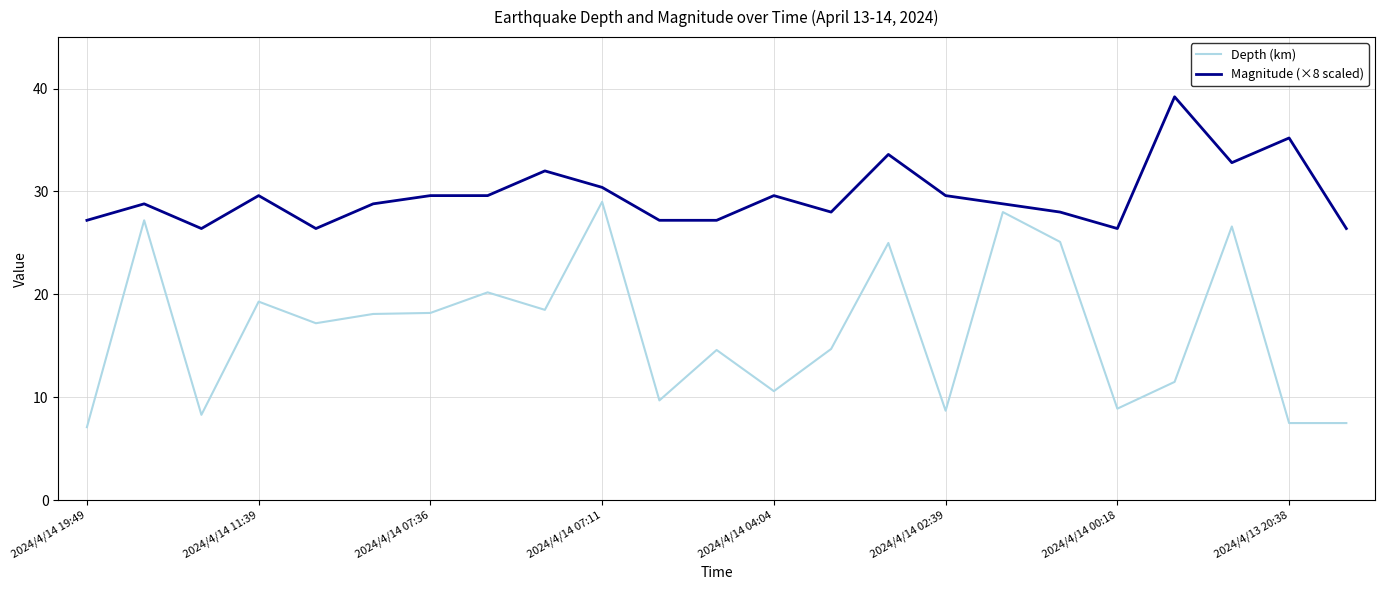

Which series has the largest total across all categories?

Magnitude (×8 scaled)